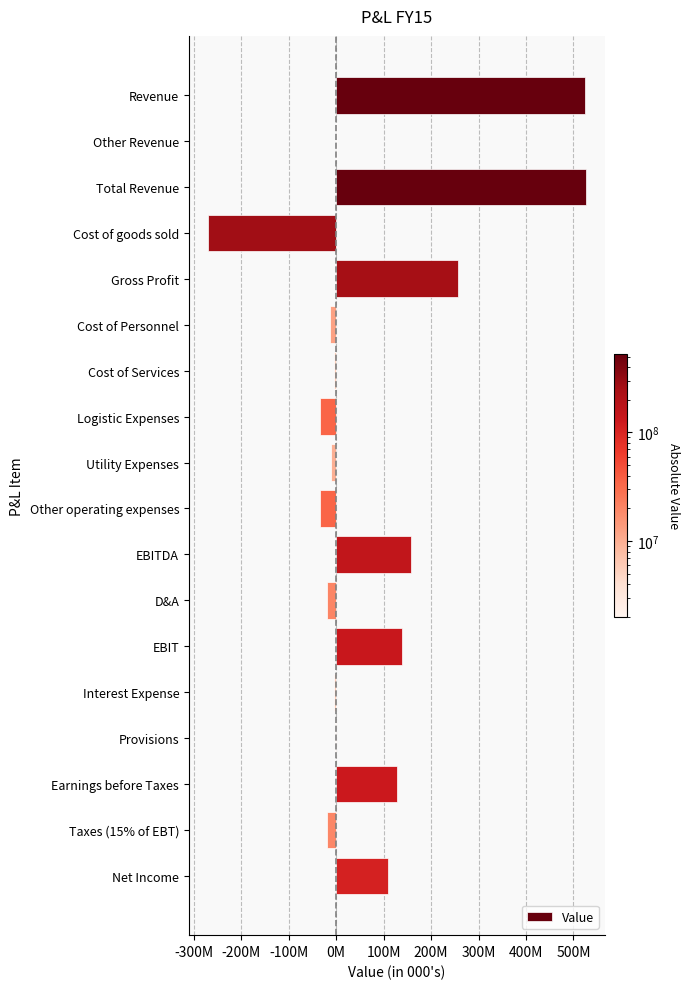

Are the bars horizontal?

Yes